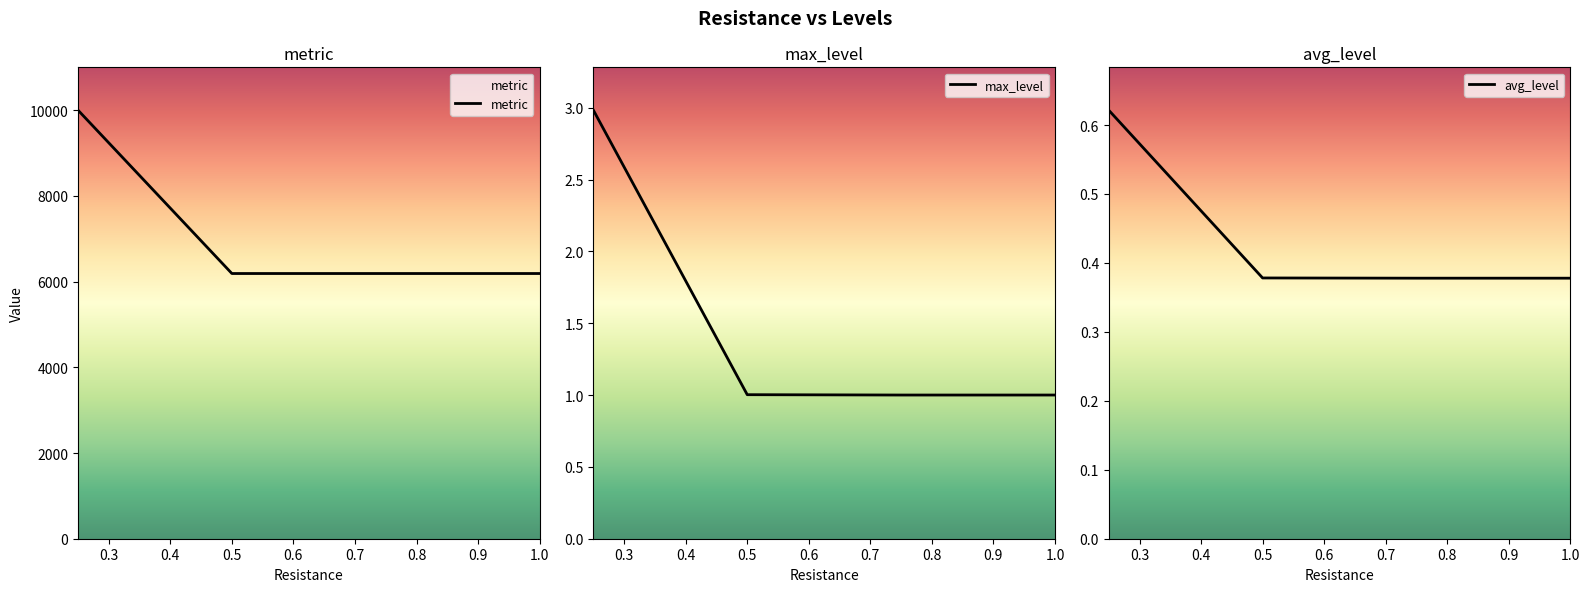

Which series has the widest spread of values?

metric